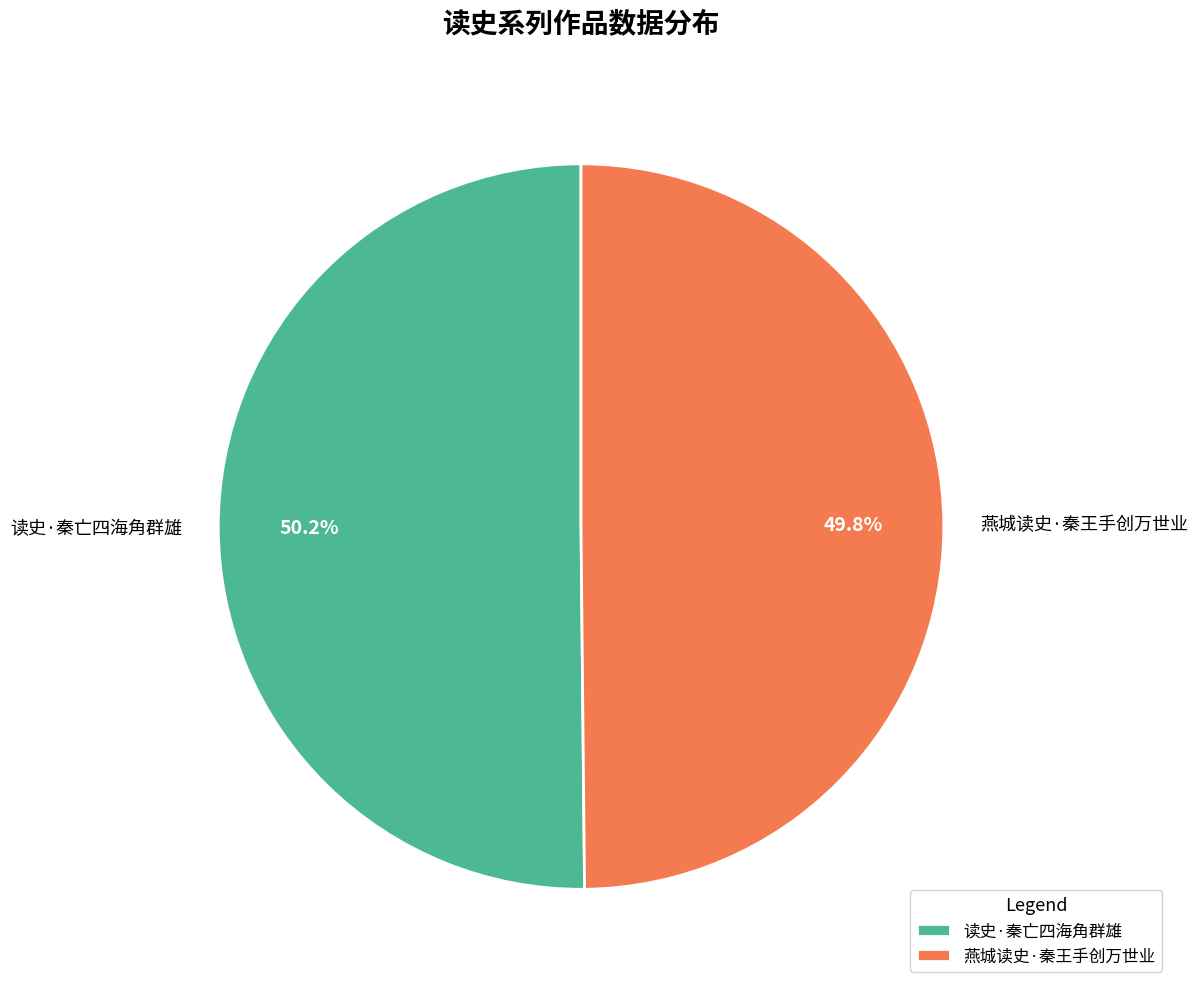

To the nearest percent, what is the combined percentage of 燕城读史·秦王手创万世业 and 读史·秦亡四海角群雄?

100%